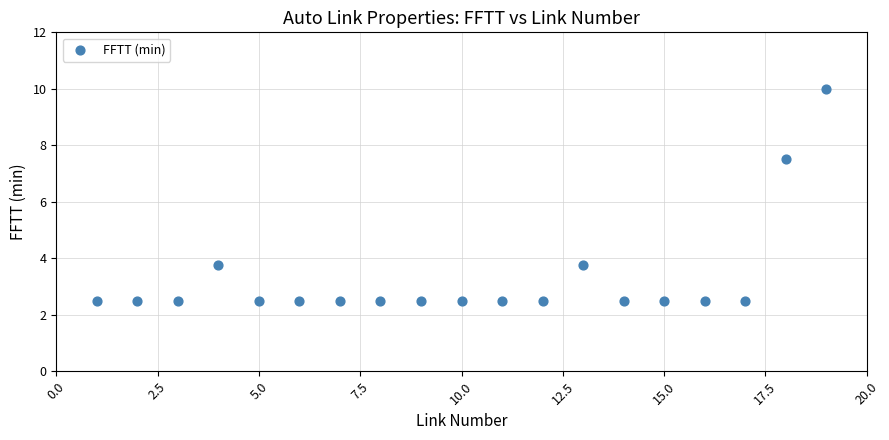

What Y value in the scatter plot is closest to 6?

7.5